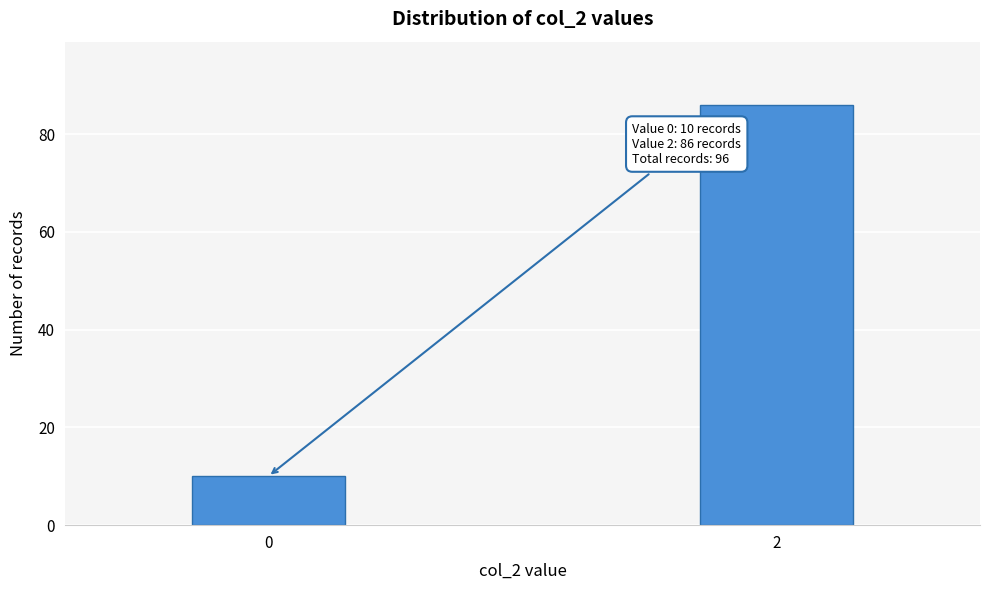

Reading left to right, extract all data points from this chart.

0=10	2=86